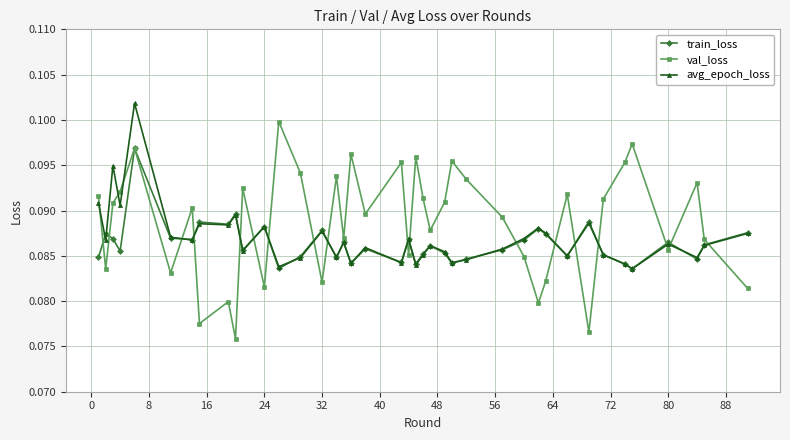

At how many categories does at least one series exceed 0?

40